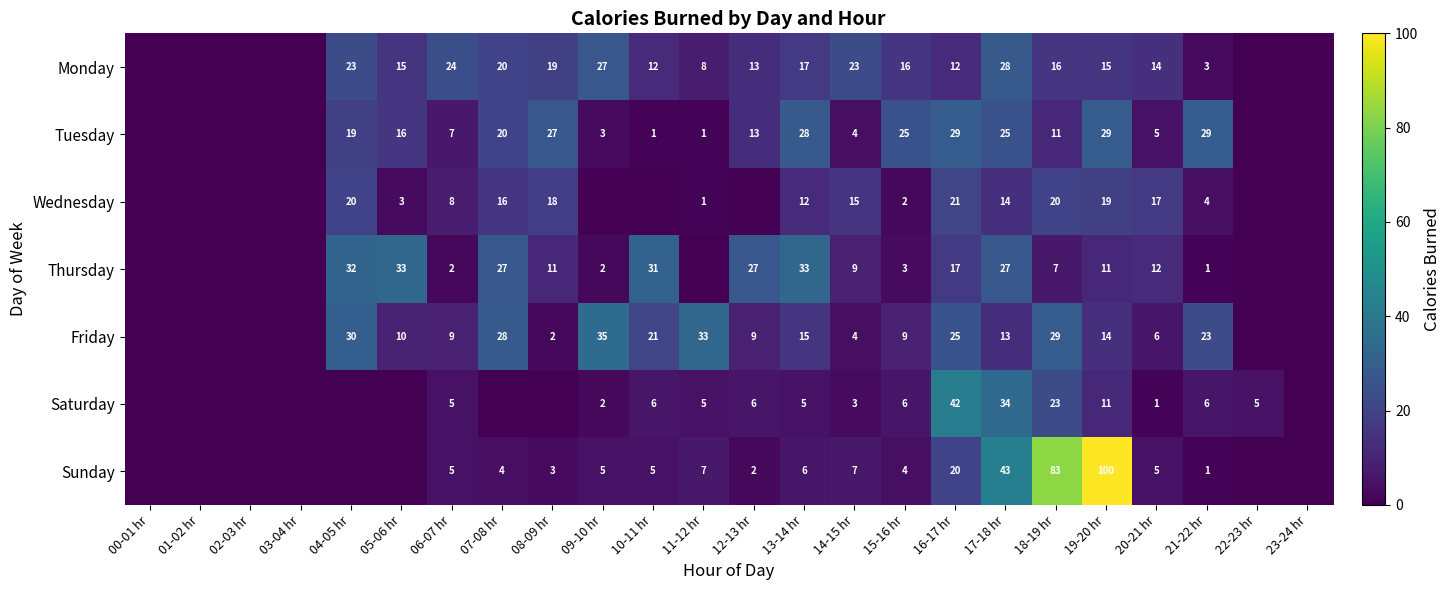

The value of Monday at 21-22 hr is 4. True or false?

False